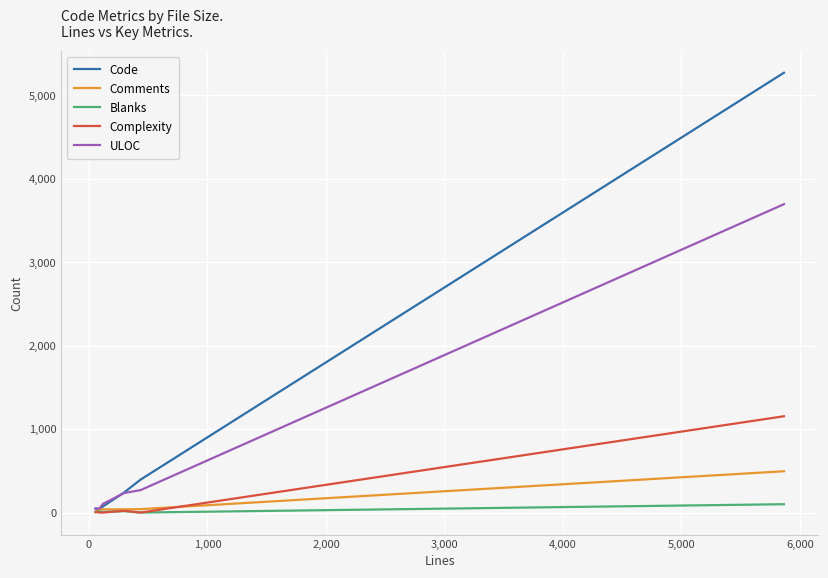

Which series has the widest spread of values?

Code